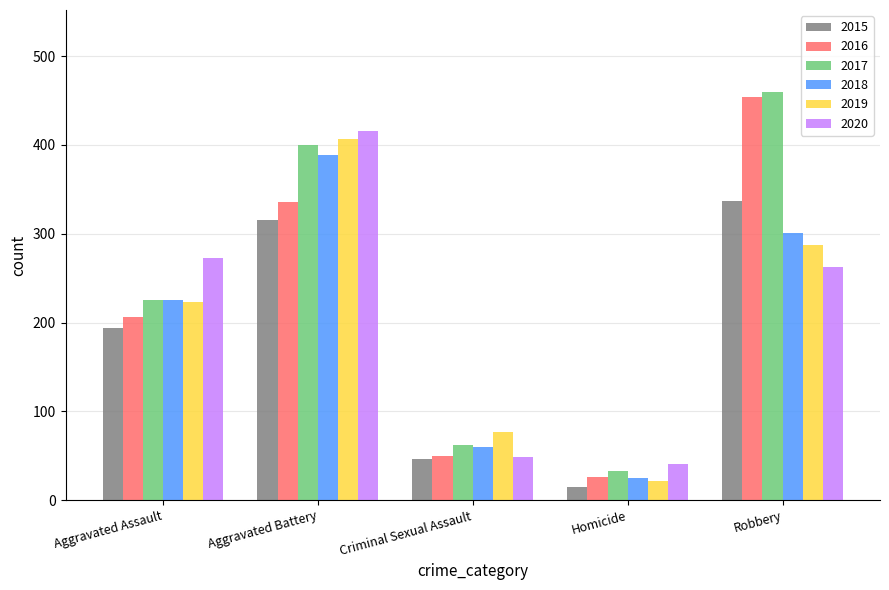

Which series changed the most between Homicide and Robbery?

2016